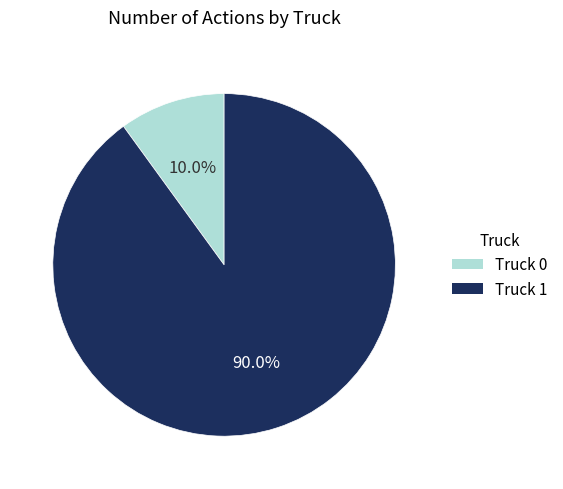

Which category has the smallest portion of the pie?

Truck 0